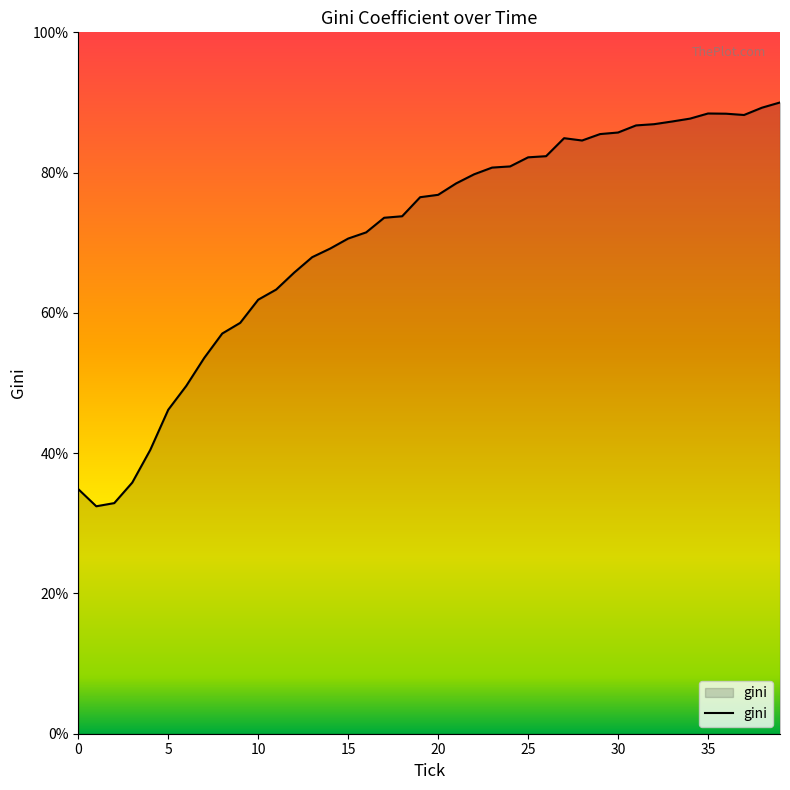

What is the maximum value shown in the chart?

90.0